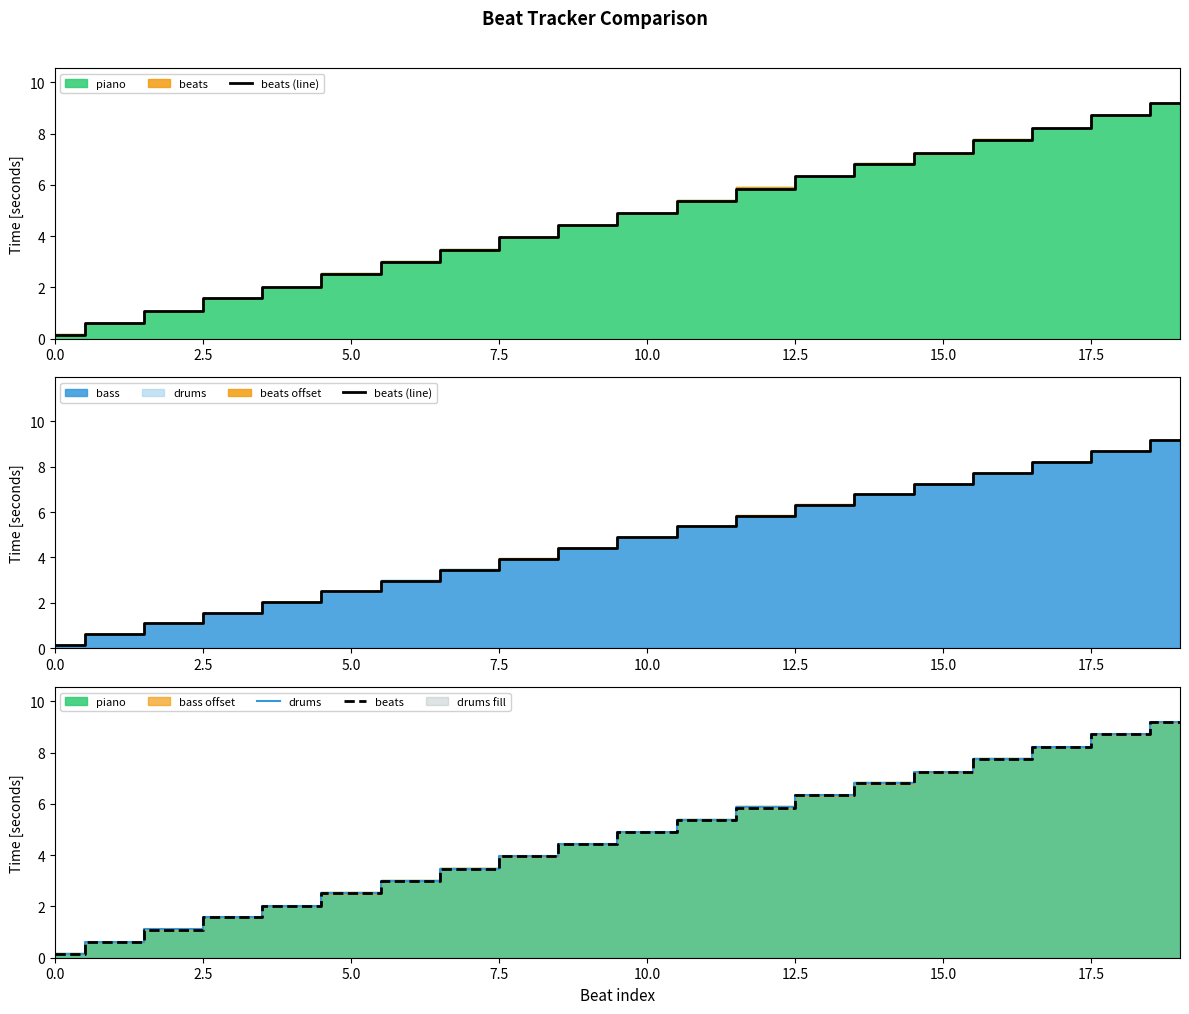

Is it true that drums equals 10.8 at 15?

False